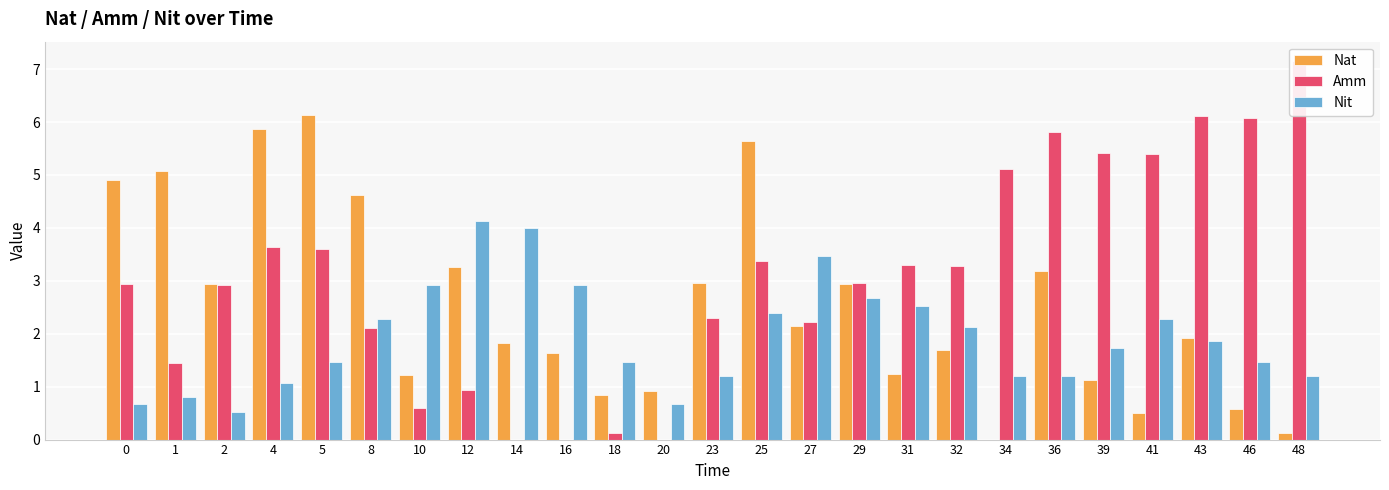

Reading right to left, list all the values displayed in this chart.

Nat: 48=0.1	46=0.6	43=1.9	41=0.5	39=1.1	36=3.2	34=0.0	32=1.7	31=1.2	29=2.9	27=2.1	25=5.6	23=3.0	20=0.9	18=0.8	16=1.6	14=1.8	12=3.3	10=1.2	8=4.6	5=6.1	4=5.9	2=2.9	1=5.1	0=4.9
Amm: 48=7.2	46=6.1	43=6.1	41=5.4	39=5.4	36=5.8	34=5.1	32=3.3	31=3.3	29=3.0	27=2.2	25=3.4	23=2.3	20=0.0	18=0.1	16=0.0	14=0.0	12=0.9	10=0.6	8=2.1	5=3.6	4=3.6	2=2.9	1=1.4	0=2.9
Nit: 48=1.2	46=1.5	43=1.9	41=2.3	39=1.7	36=1.2	34=1.2	32=2.1	31=2.5	29=2.7	27=3.5	25=2.4	23=1.2	20=0.7	18=1.5	16=2.9	14=4.0	12=4.1	10=2.9	8=2.3	5=1.5	4=1.1	2=0.5	1=0.8	0=0.7